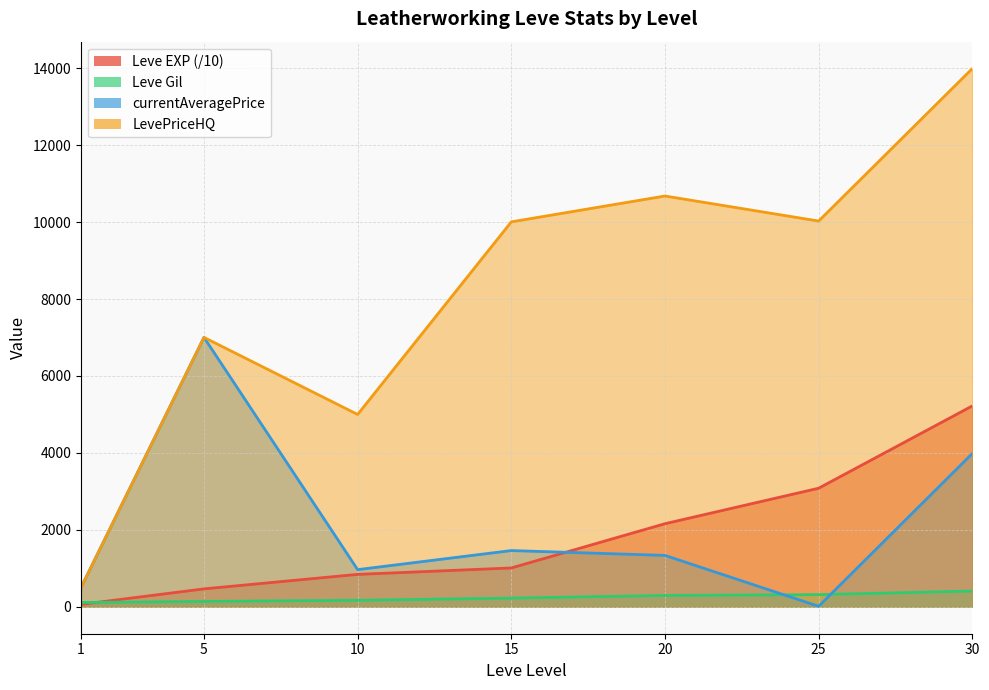

The value of Leve EXP at 30 is 5222. True or false?

True